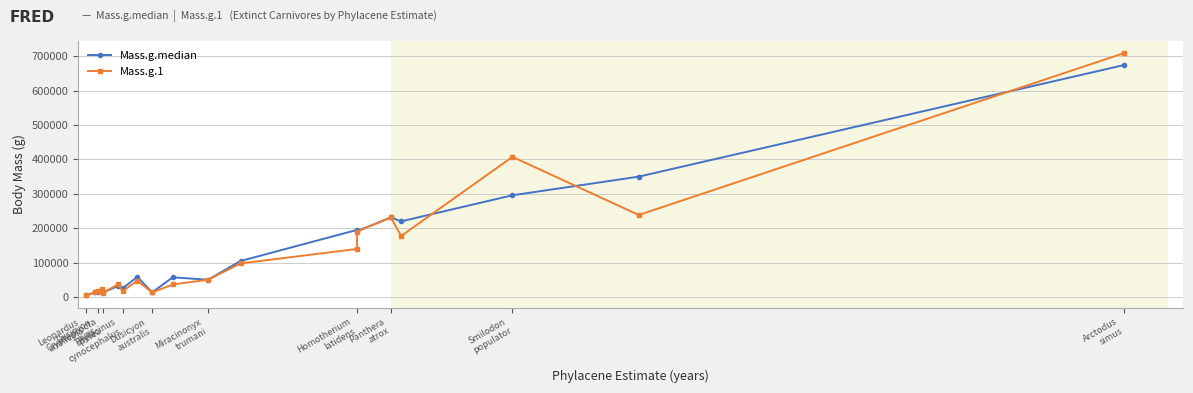

Is the value of Mass.g.median at 14 greater than the value of Mass.g.1 at 17?

No